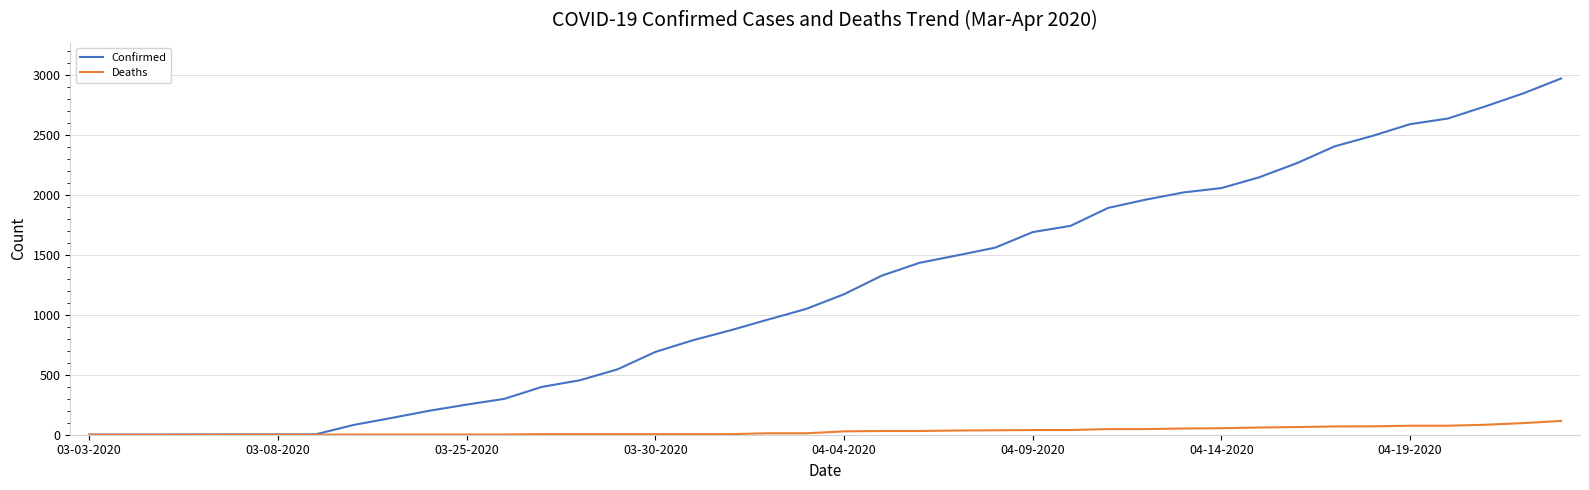

Which series has the largest total across all categories?

Confirmed